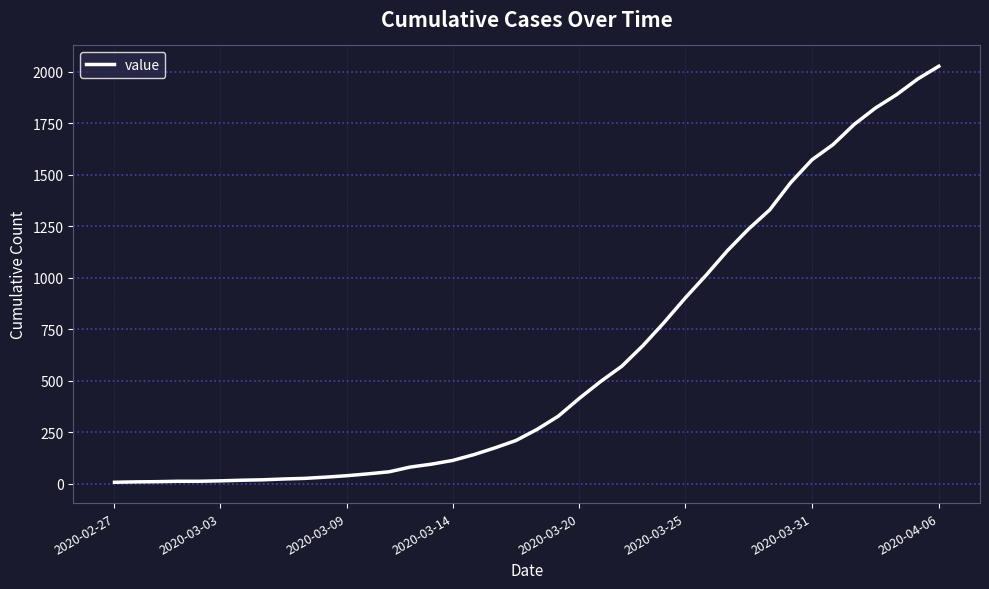

What is the minimum value shown in the chart?

7